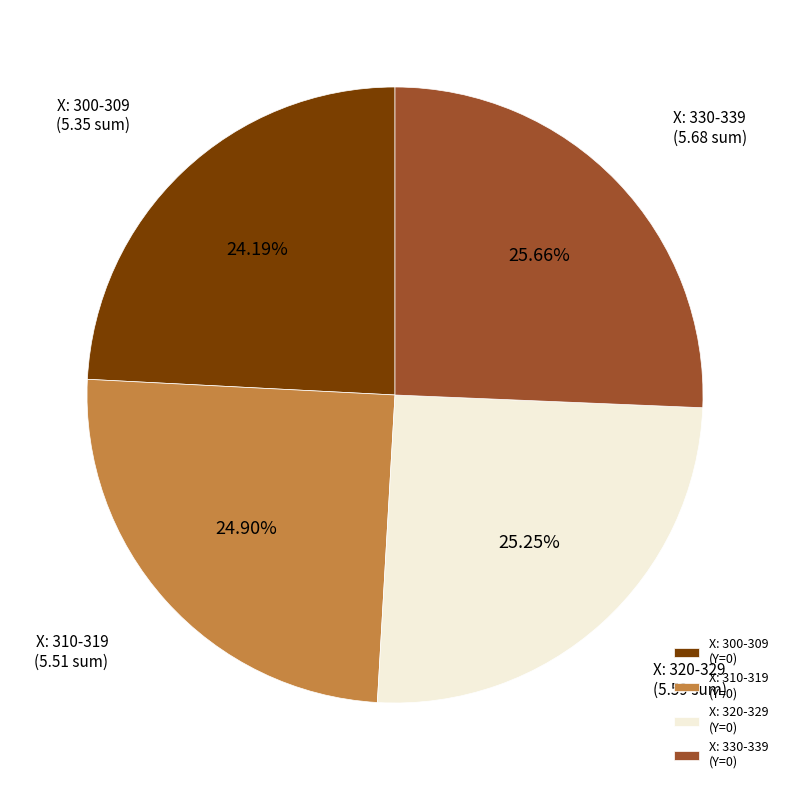

Does any single category account for the majority?

No